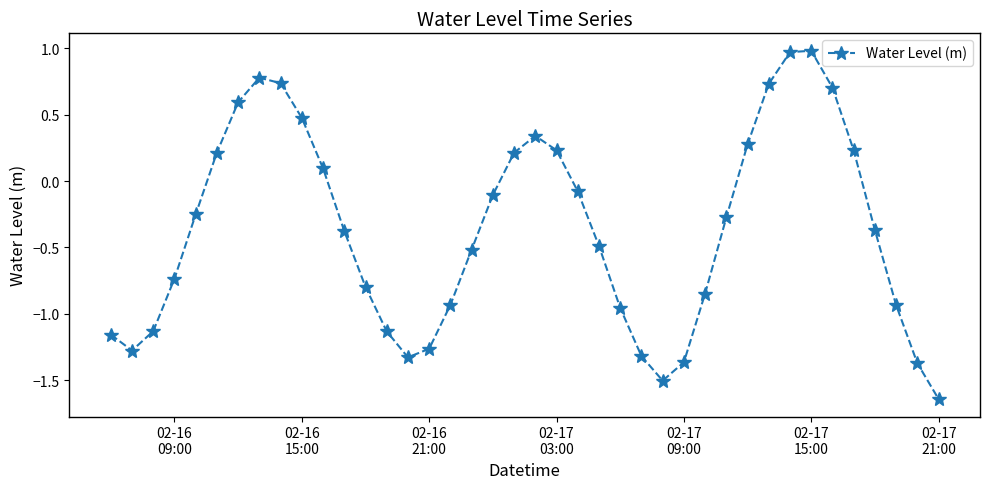

What is the difference between the maximum and minimum values?

2.6